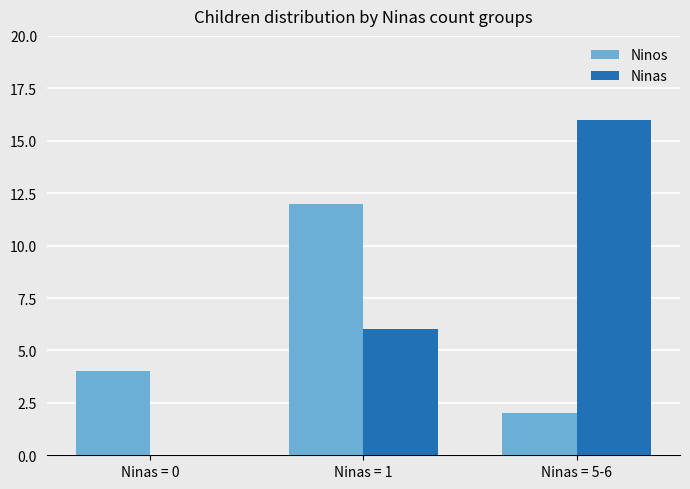

True or false: Ninos has a value of 3 at Ninas = 5-6.

False